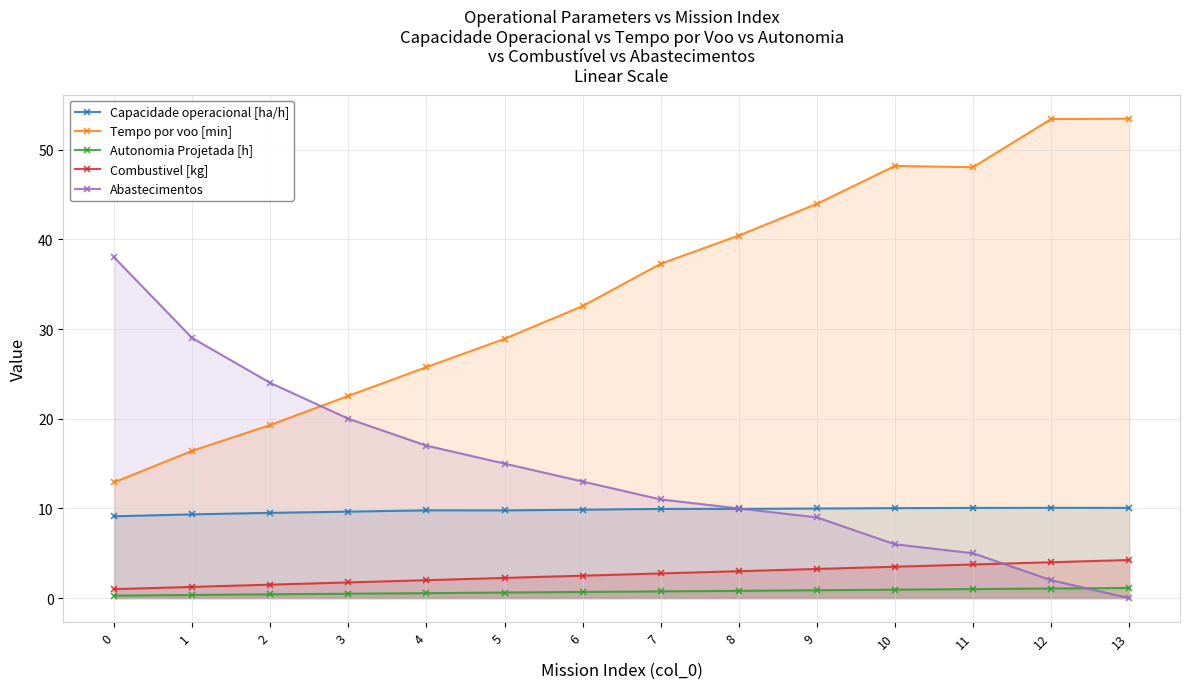

The value of Tempo por voo [min] at 2 is 6.1. True or false?

False